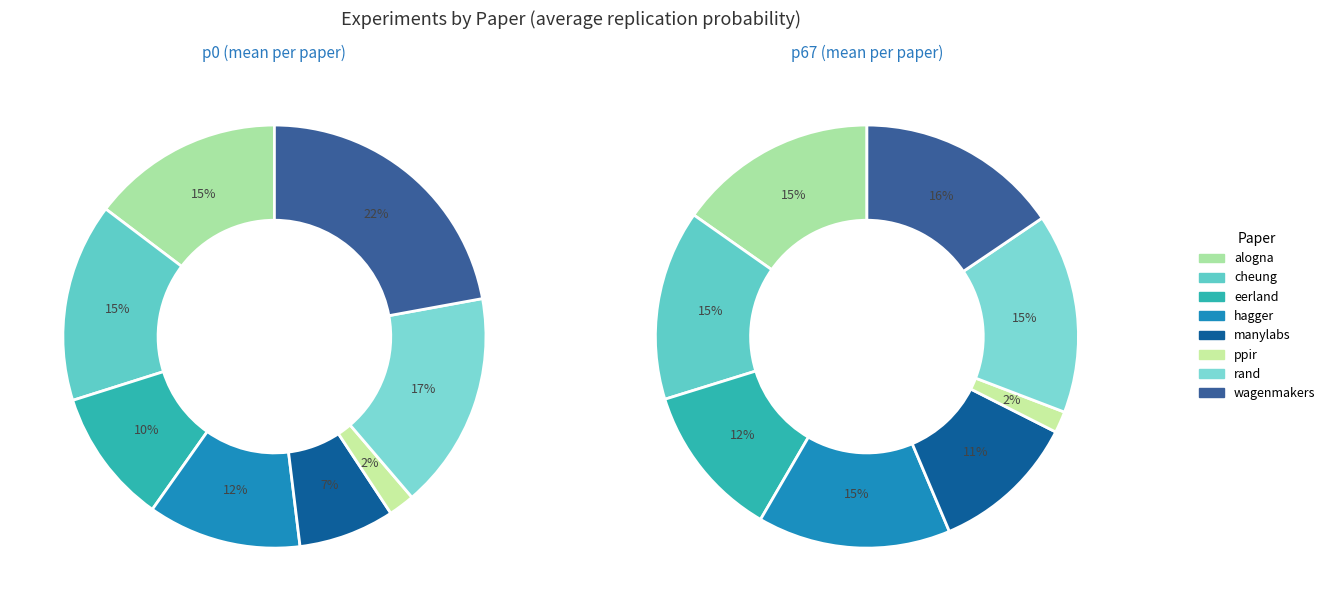

Count the number of slices in the pie.

8